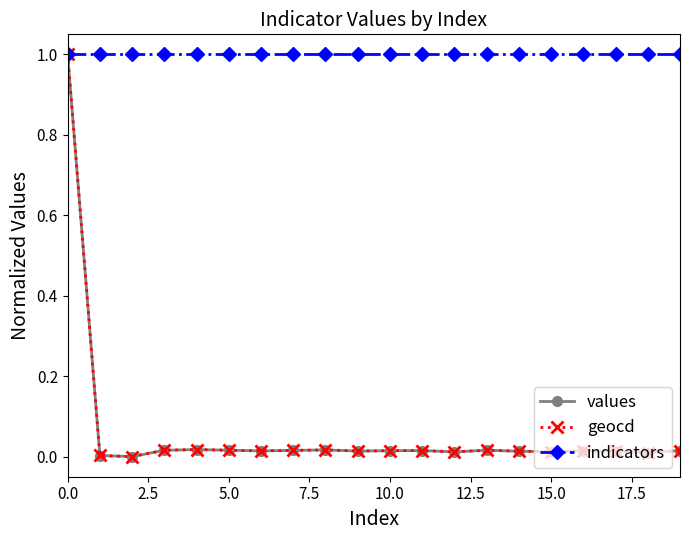

What is the maximum value for indicators?

1.0